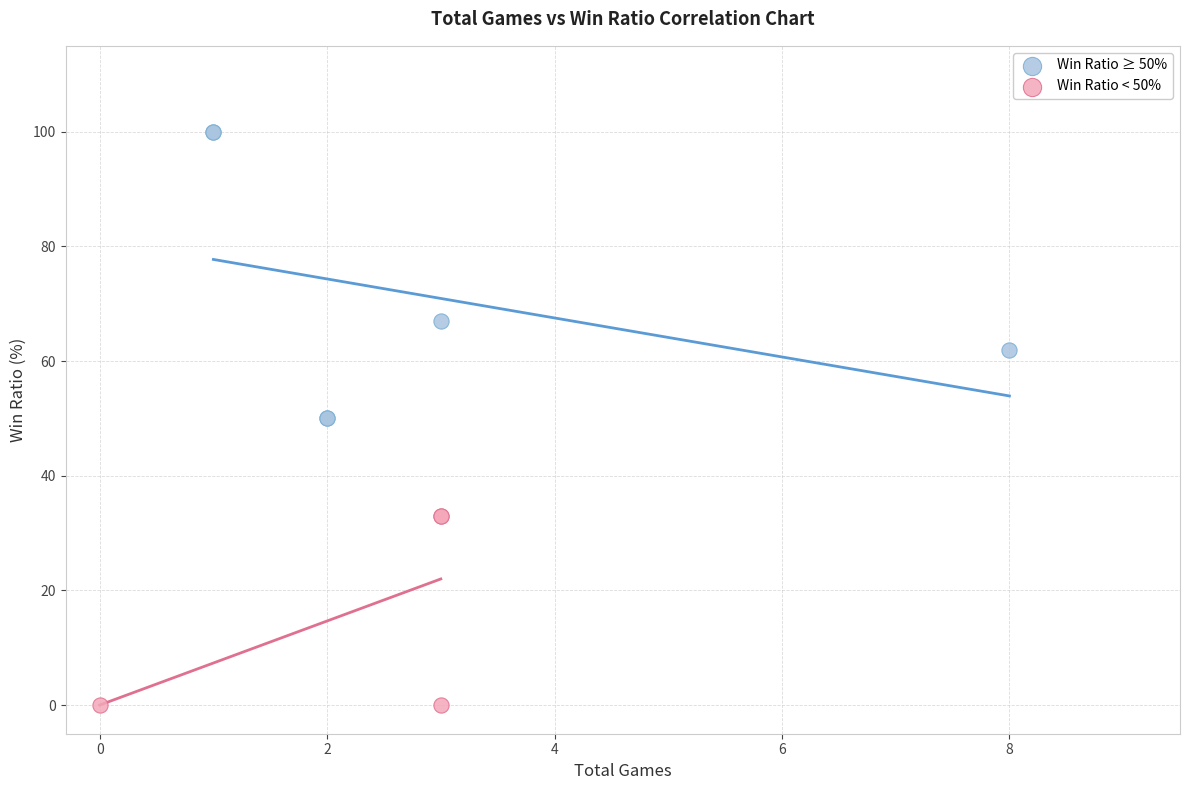

Which series has the largest Y range (max minus min)?

Win Ratio ≥ 50%